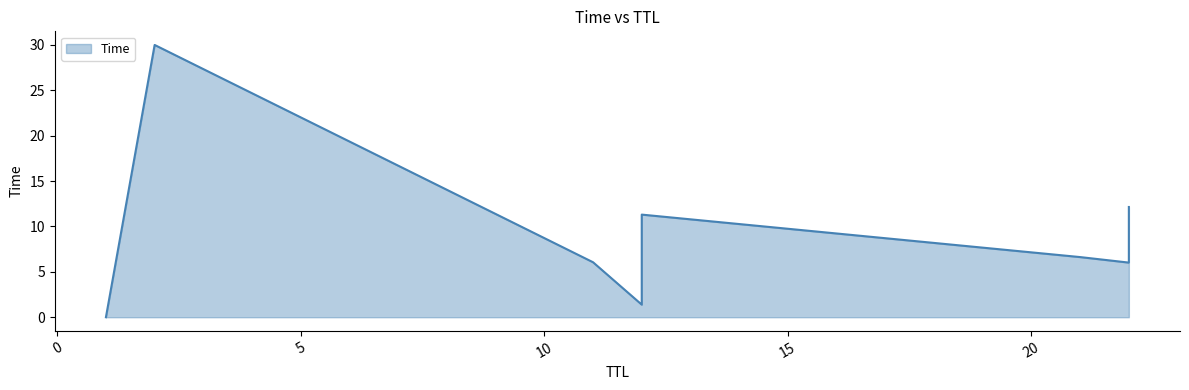

What is the difference between the maximum and minimum values?

30.0